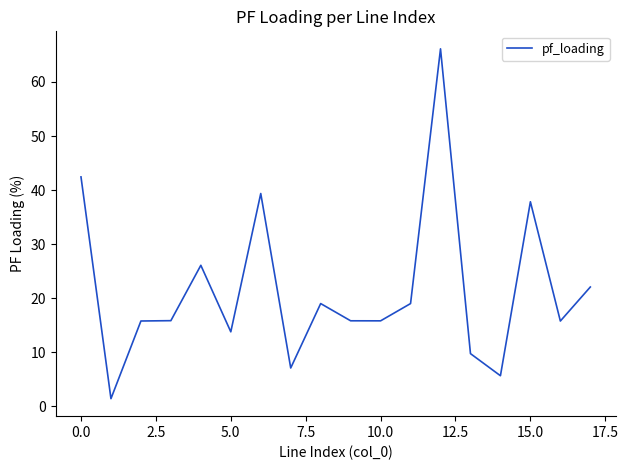

What is the difference between the maximum and minimum values?

64.7